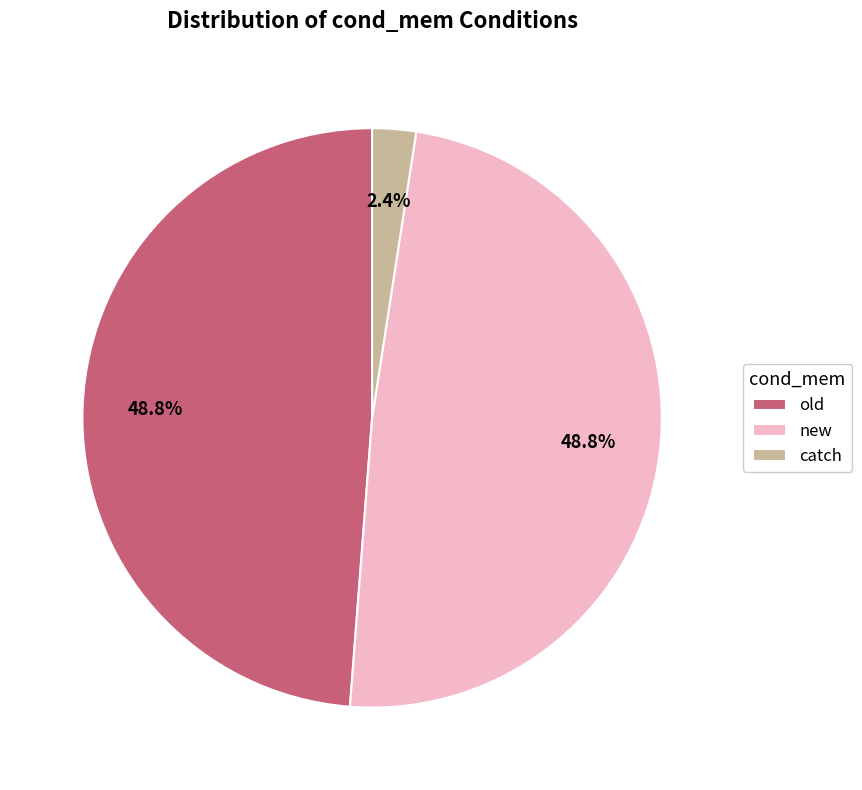

The new slice represents 38% of the pie. True or false?

False